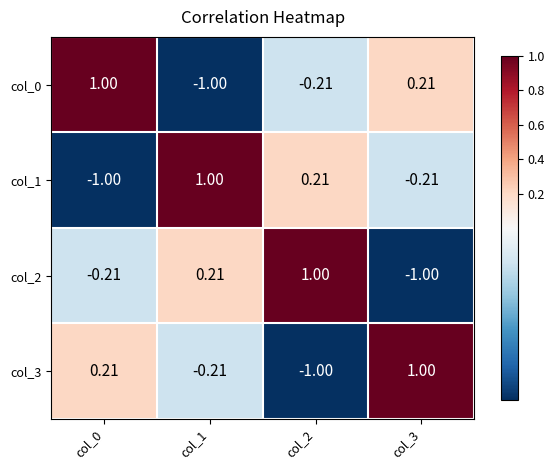

Is the value of col_0 at col_0 greater than the value of col_1 at col_2?

Yes